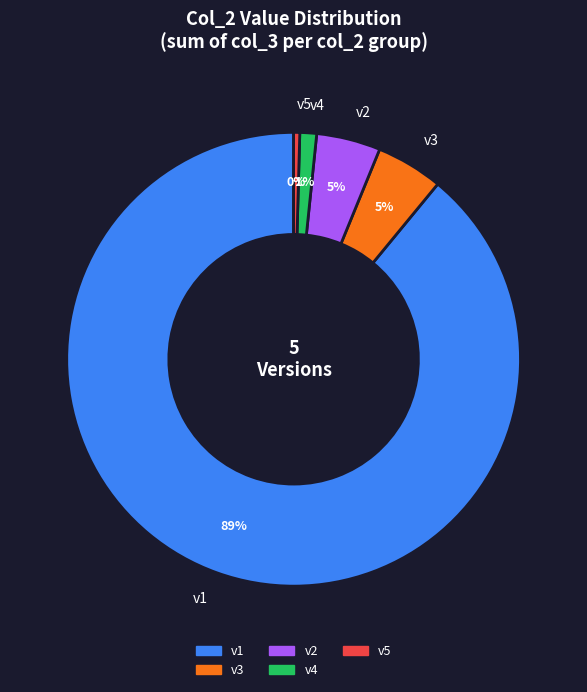

Combined, do v1 and v5 account for over 50%?

Yes